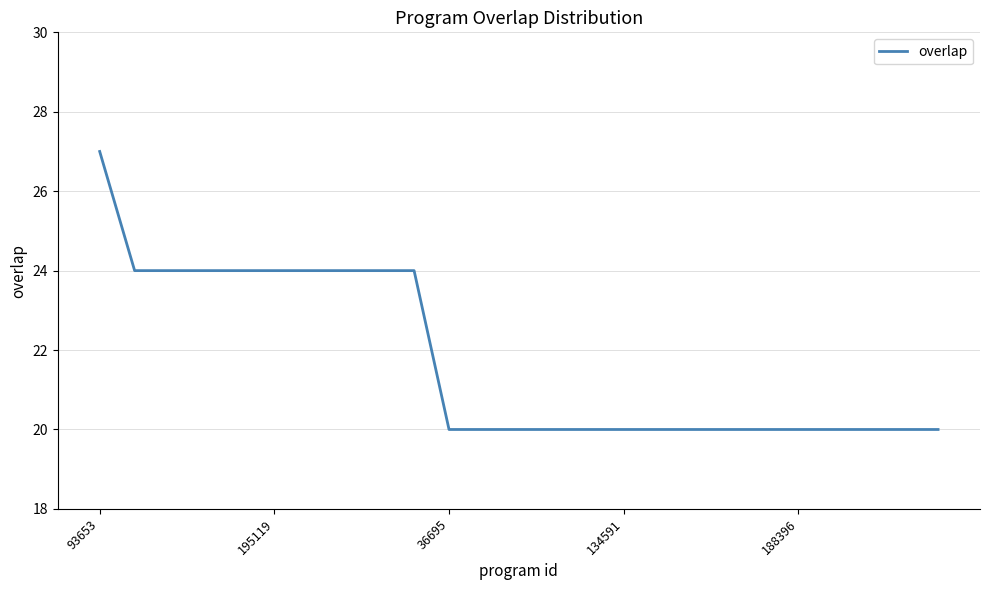

What is the difference between the maximum and minimum values?

7